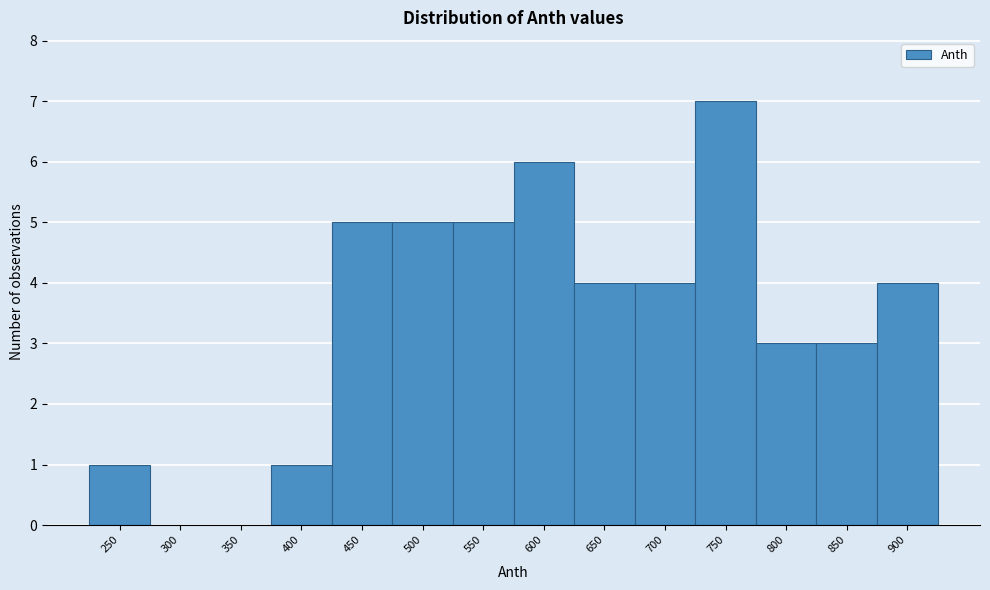

Reading left to right, extract all data points from this chart.

250=1	300=0	350=0	400=1	450=5	500=5	550=5	600=6	650=4	700=4	750=7	800=3	850=3	900=4